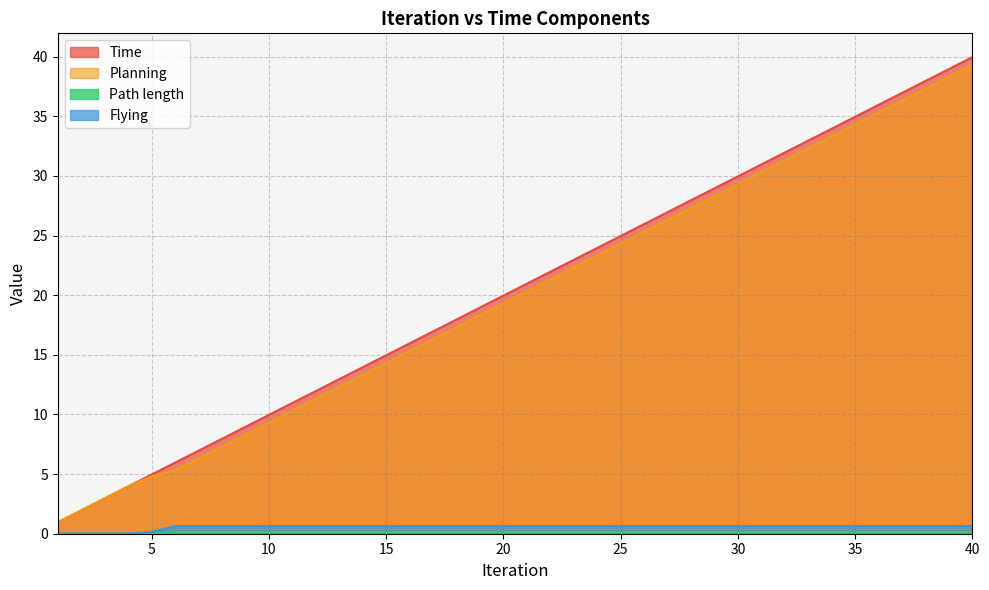

Is the value of Flying at 2 greater than the value of Path length at 30?

No